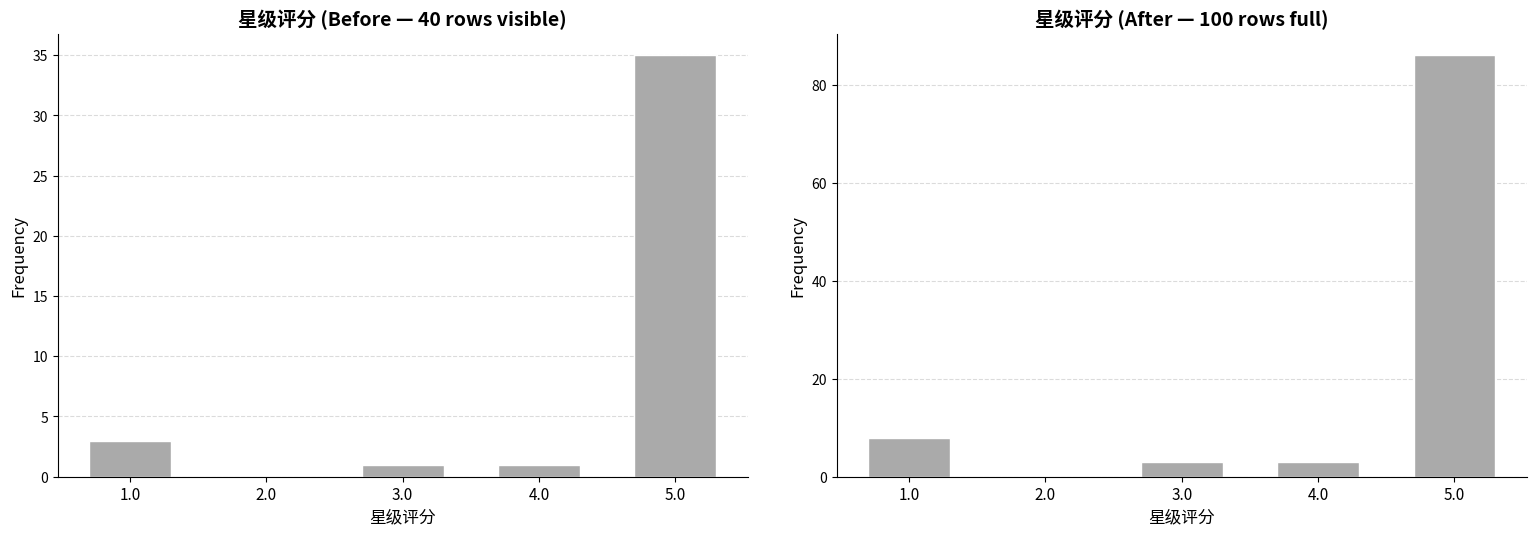

Is it true that the value at 1.0 is 8?

True